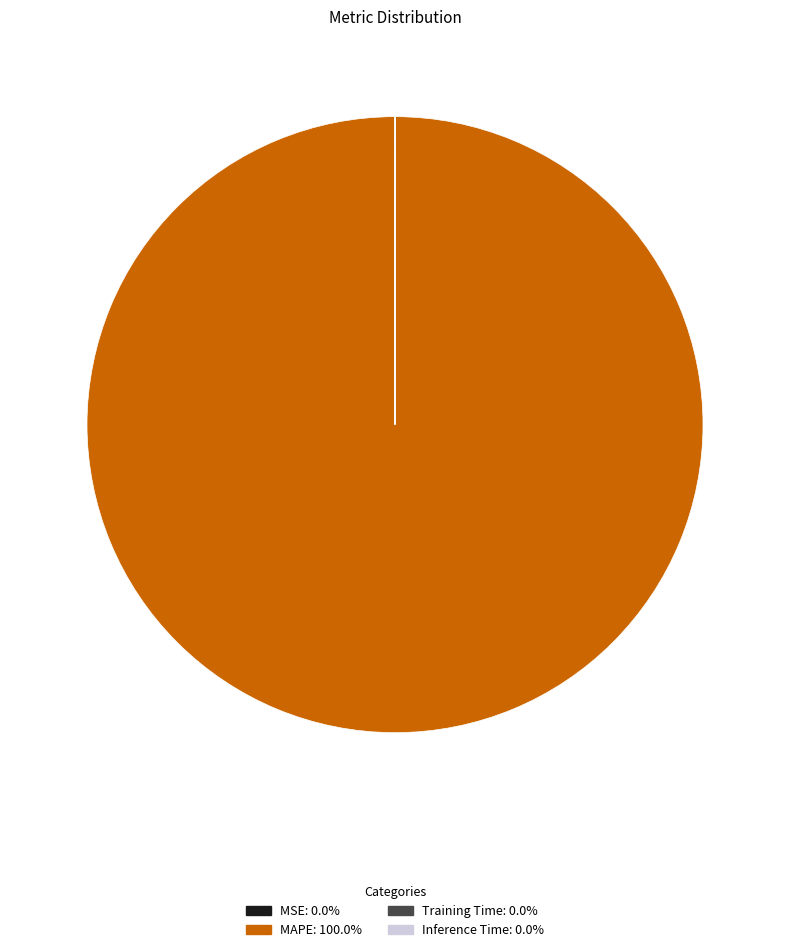

Is there a majority slice in this chart?

Yes